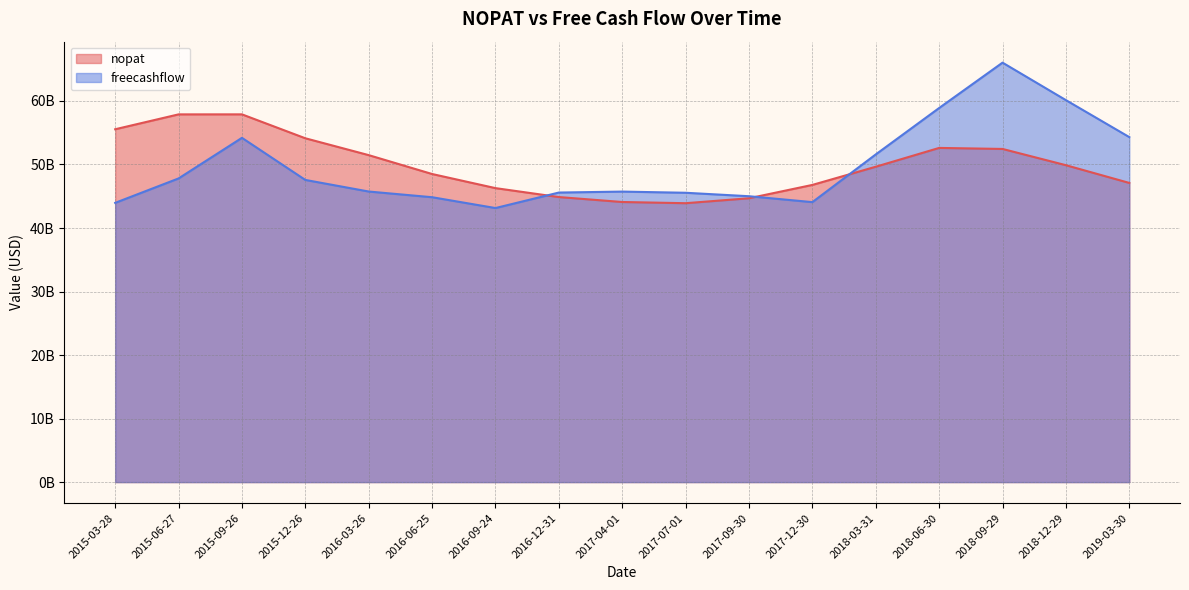

Reading right to left, list all the values displayed in this chart.

nopat: 47097535542.7	49888254827.7	52447833138.0	52609386077.2	49648846769.2	46785202845.3	44683511829.5	43906738450.9	44095431803.8	44874282152.0	46280075270.3	48502158308.3	51473536793.2	54127871134.5	57893760723.2	57890268848.8	55547452228.4
freecashflow: 54311535542.7	60131254827.7	66033833138.0	58894386077.2	51585846769.2	44076202845.3	45004511829.5	45548738450.9	45733431803.8	45582282152.0	43144075270.3	44849158308.3	45744536793.2	47569871134.5	54195760723.2	47805268848.8	43960452228.4